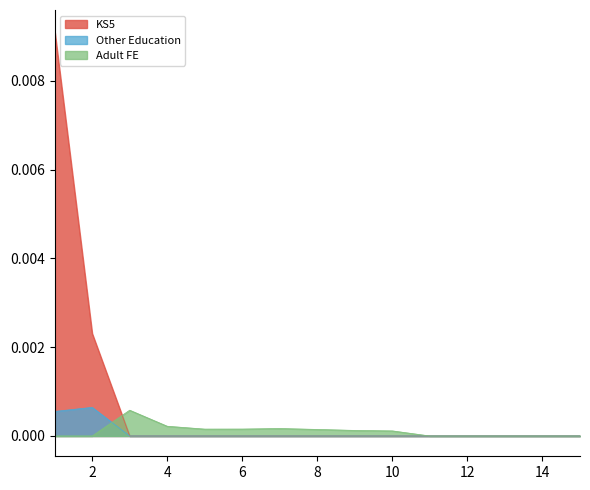

True or false: KS5 and Other Education intersect in this chart.

False